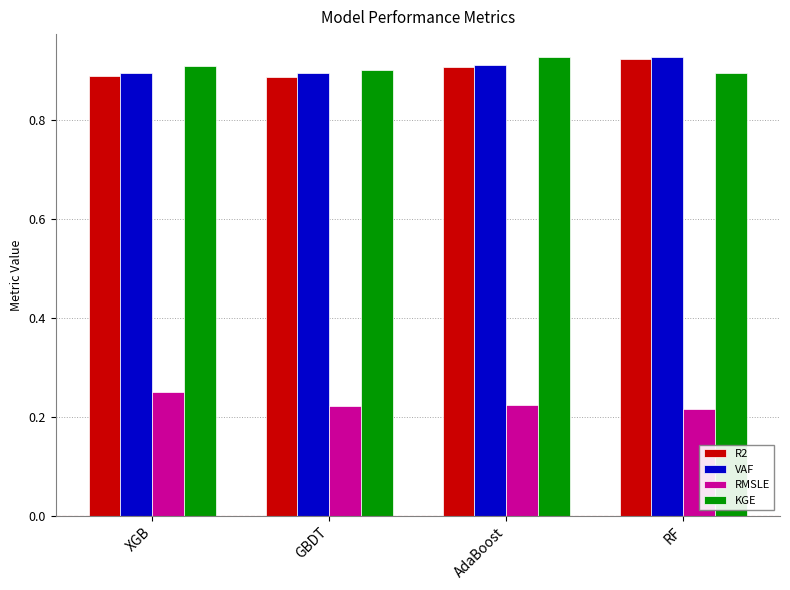

True or false: KGE has a value of 0.9 at RF.

True